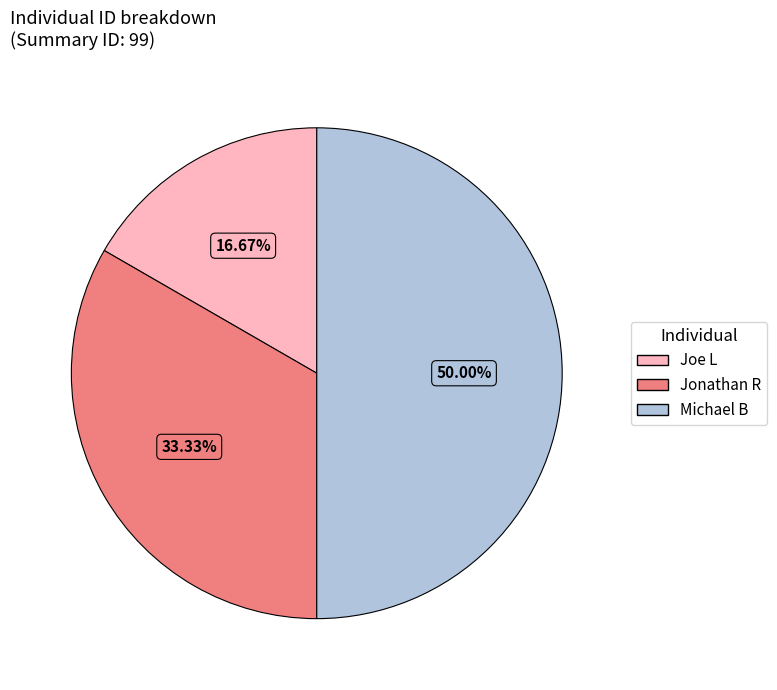

Combined, do Michael B and Jonathan R account for over 50%?

Yes